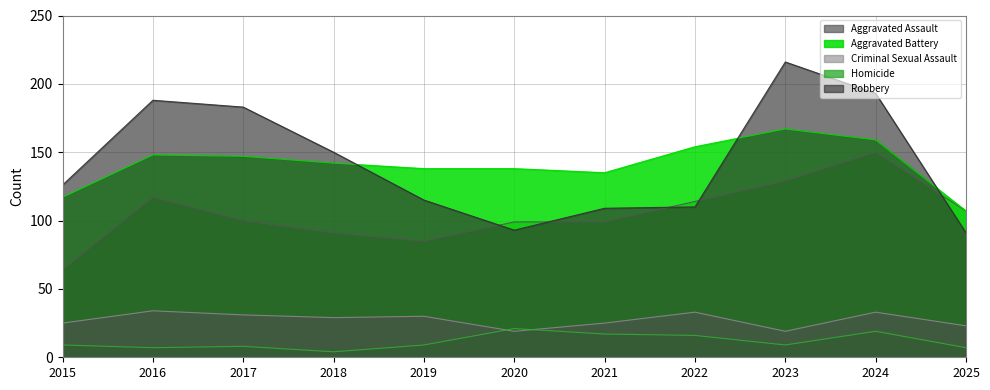

Reading right to left, transcribe all the data shown in this chart.

Aggravated Assault: 2025=107	2024=150	2023=129	2022=114	2021=99	2020=99	2019=85	2018=91	2017=100	2016=117	2015=64
Aggravated Battery: 2025=107	2024=159	2023=167	2022=154	2021=135	2020=138	2019=138	2018=142	2017=147	2016=148	2015=117
Criminal Sexual Assault: 2025=23	2024=33	2023=19	2022=33	2021=25	2020=19	2019=30	2018=29	2017=31	2016=34	2015=25
Homicide: 2025=7	2024=19	2023=9	2022=16	2021=17	2020=21	2019=9	2018=4	2017=8	2016=7	2015=9
Robbery: 2025=91	2024=193	2023=216	2022=110	2021=109	2020=93	2019=115	2018=150	2017=183	2016=188	2015=126